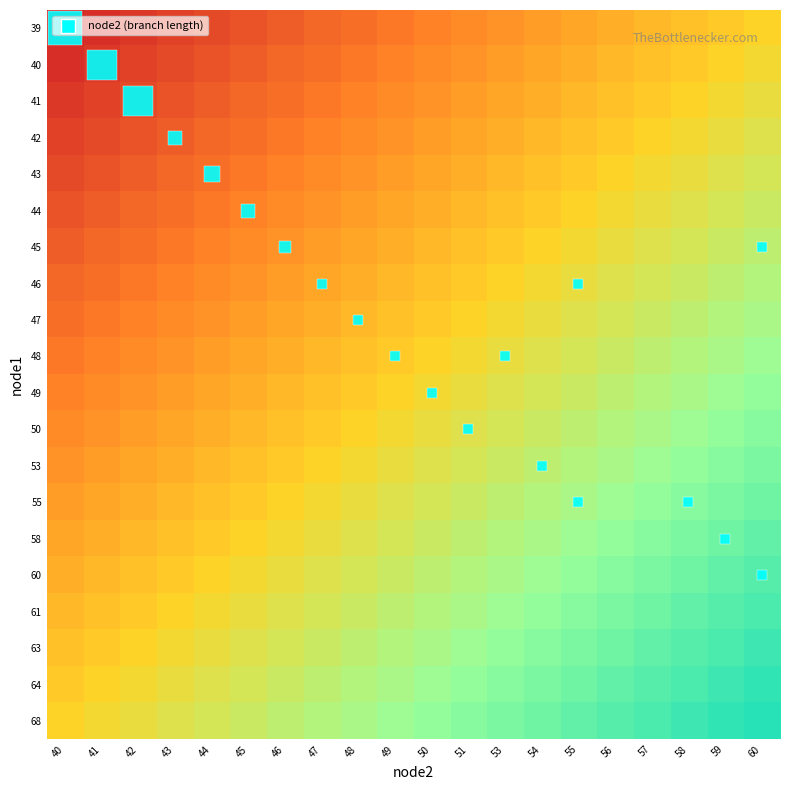

Which label corresponds to the smallest value in the chart?

40